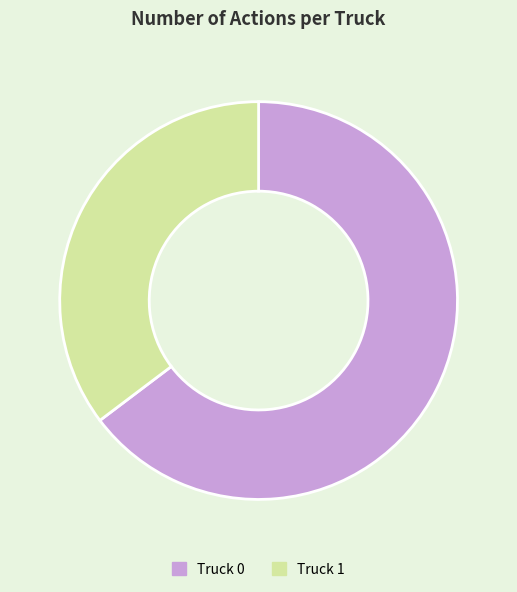

Do Truck 0 and Truck 1 together represent more than half of the pie?

Yes